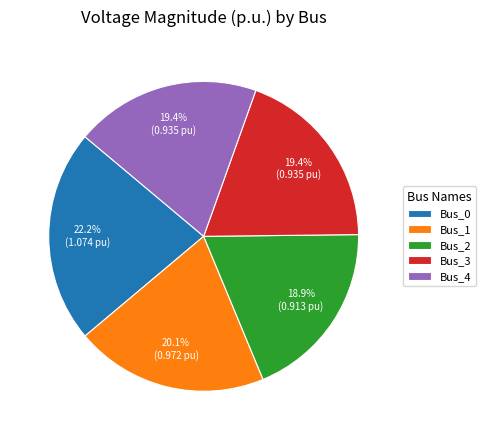

How many segments does this pie chart have?

5